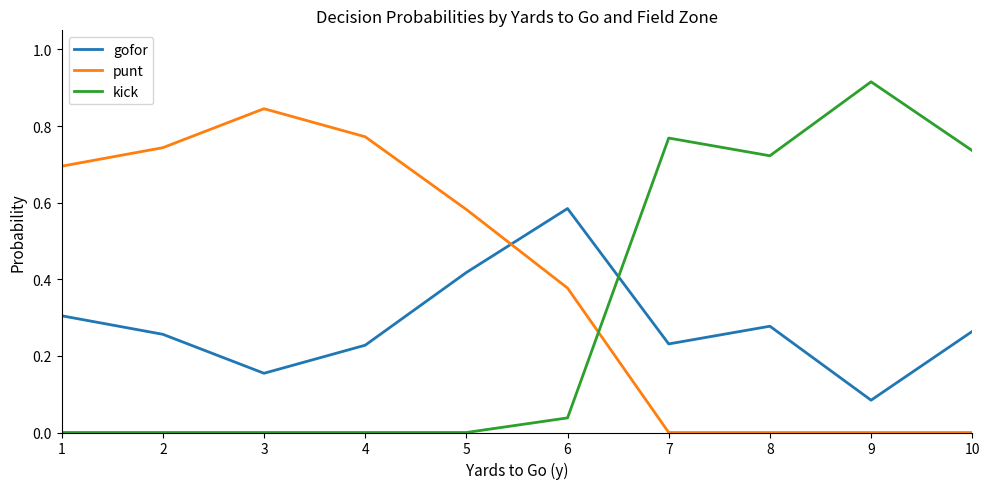

At which label does gofor reach its peak?

6